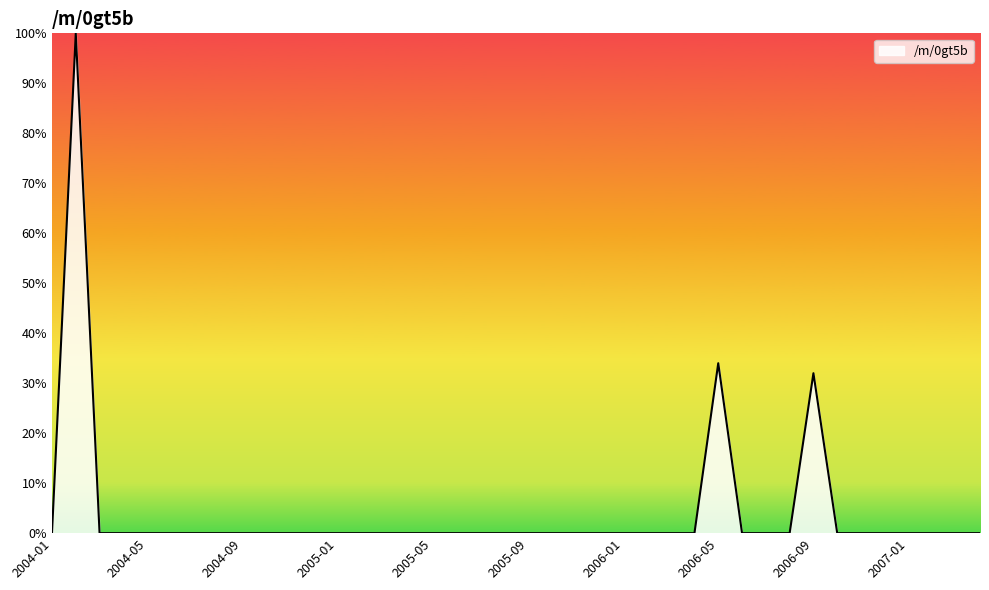

Reading right to left, extract all data points from this chart.

0	0	0	0	0	0	0	32	0	0	0	34	0	0	0	0	0	0	0	0	0	0	0	0	0	0	0	0	0	0	0	0	0	0	0	0	0	0	100	0